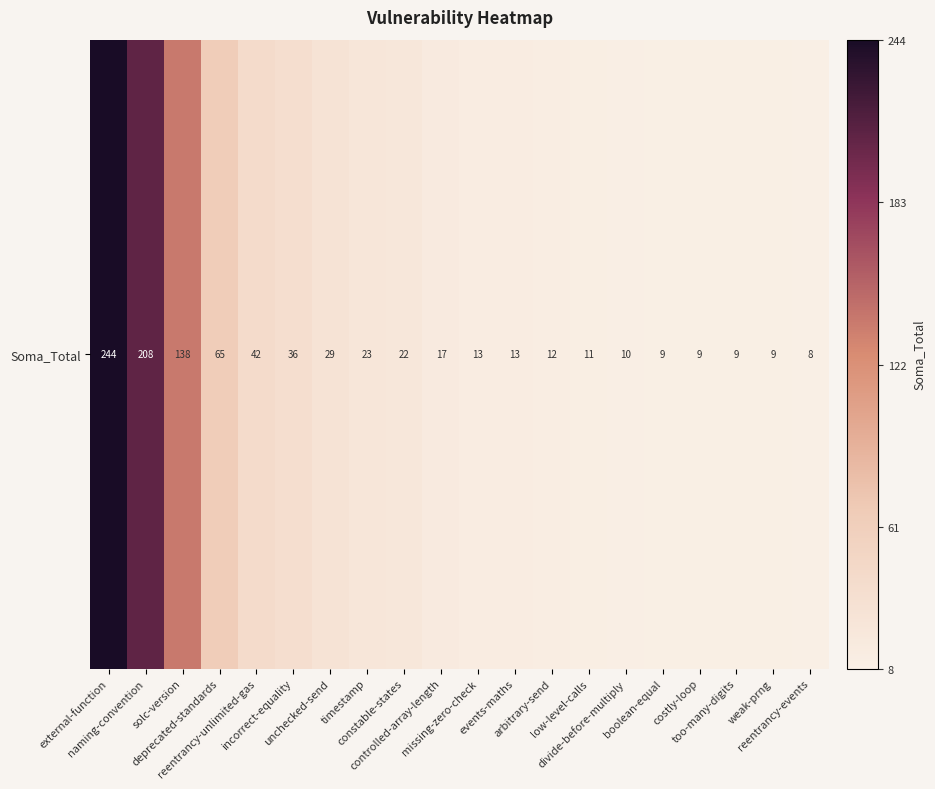

List the labels in order of value, smallest first.

reentrancy-events, boolean-equal, costly-loop, too-many-digits, weak-prng, divide-before-multiply, low-level-calls, arbitrary-send, missing-zero-check, events-maths, controlled-array-length, constable-states, timestamp, unchecked-send, incorrect-equality, reentrancy-unlimited-gas, deprecated-standards, solc-version, naming-convention, external-function